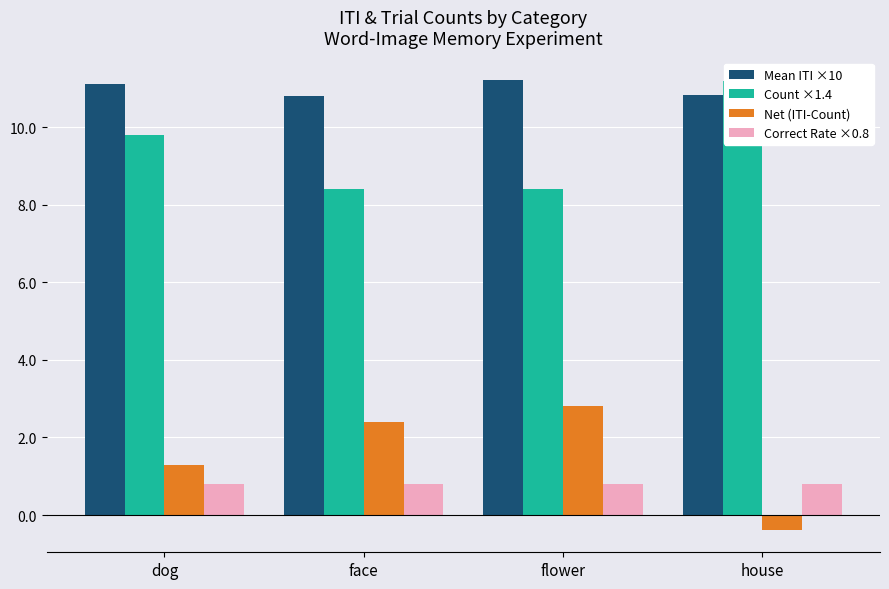

Reading left to right, what are all the values shown in this chart?

Mean ITI ×10: dog=11.1	face=10.8	flower=11.2	house=10.8
Count ×1.4: dog=9.8	face=8.4	flower=8.4	house=11.2
Net (ITI-Count): dog=1.3	face=2.4	flower=2.8	house=-0.4
Correct Rate ×0.8: dog=0.8	face=0.8	flower=0.8	house=0.8